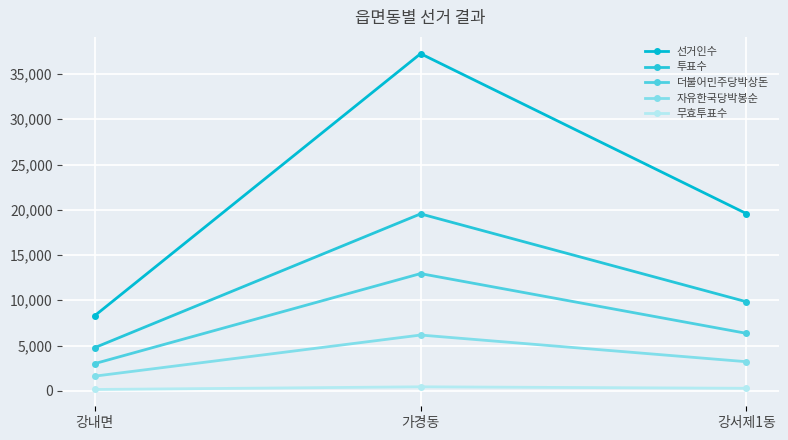

The value of 더불어민주당박상돈 at 강서제1동 is 6351. True or false?

True